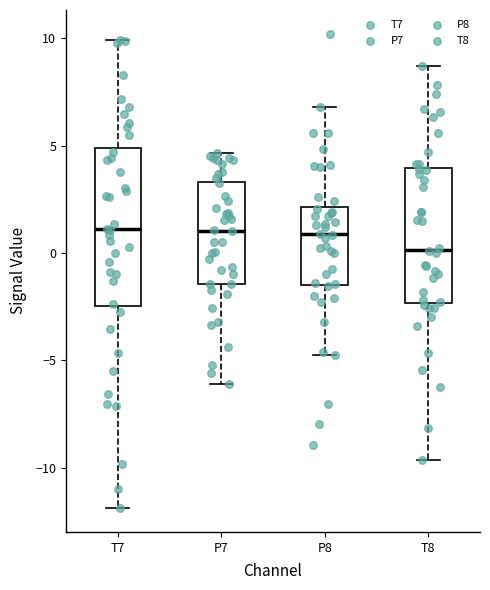

Which box has the lowest median line?

T8